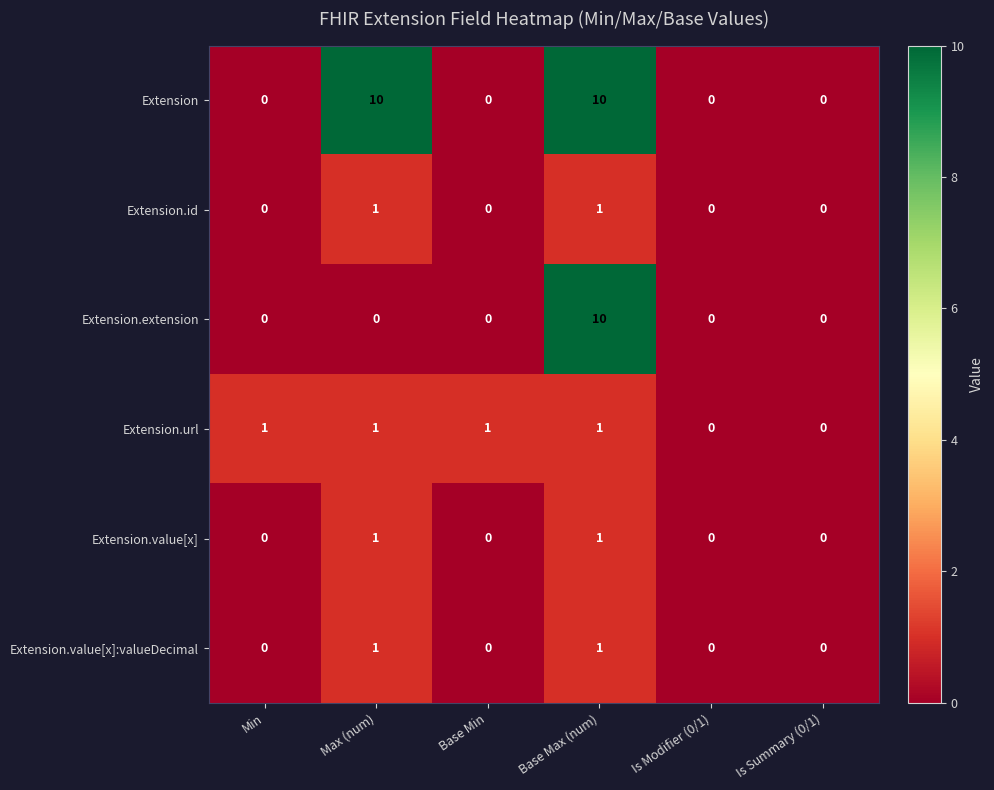

What is the difference between the Extension values at Base Max (num) and Min?

10